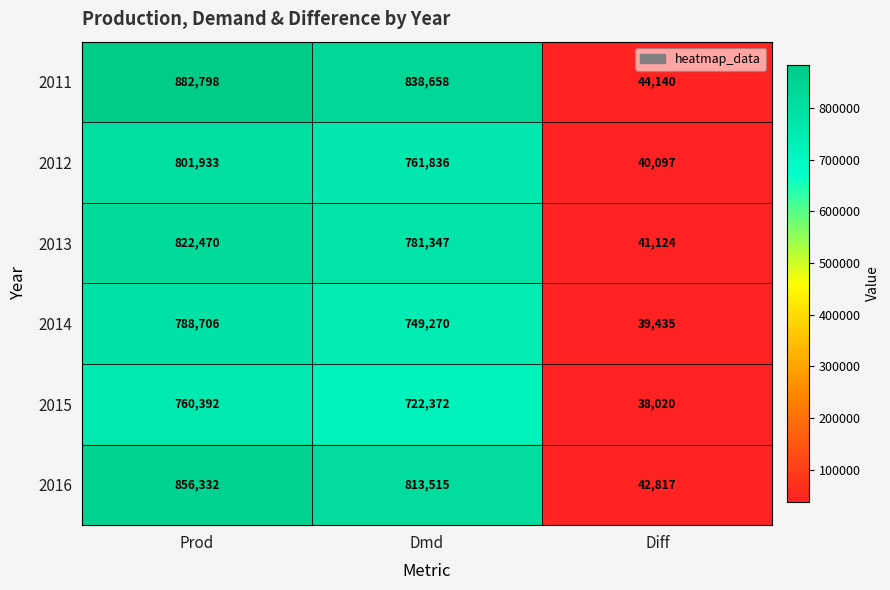

At which category is the sum across all series the highest?

Prod